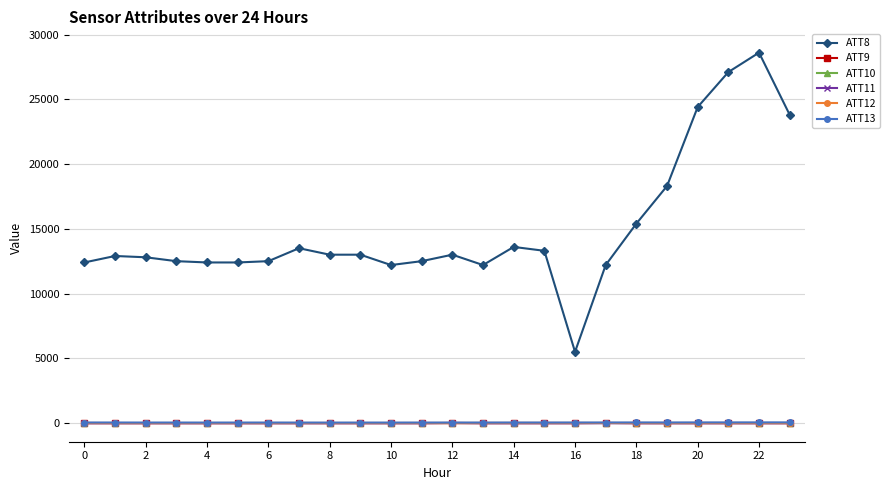

What is the maximum value shown in the chart?

28600.0